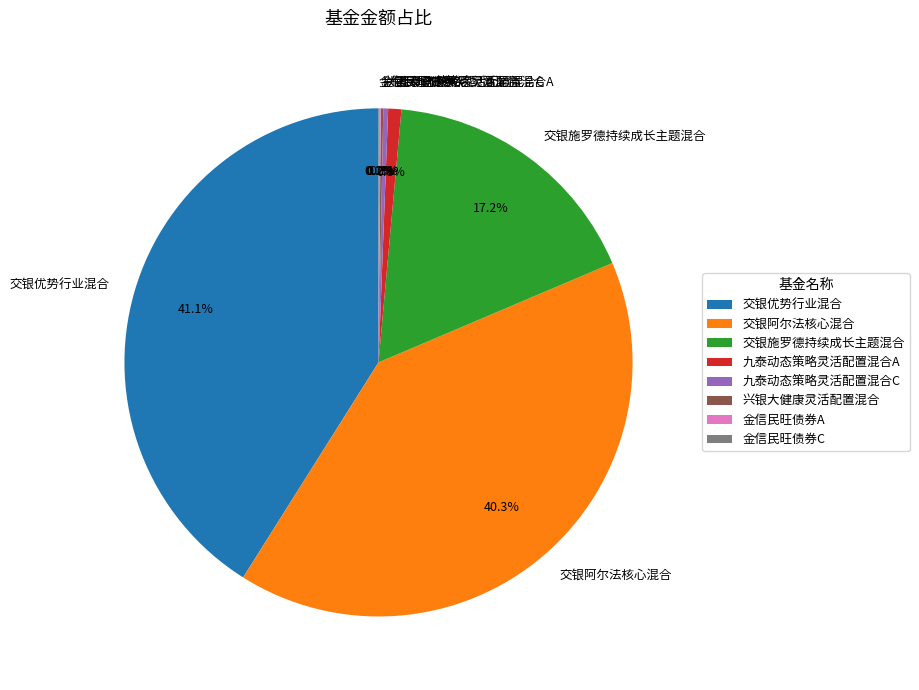

Is there any slice that represents more than half of the pie?

No